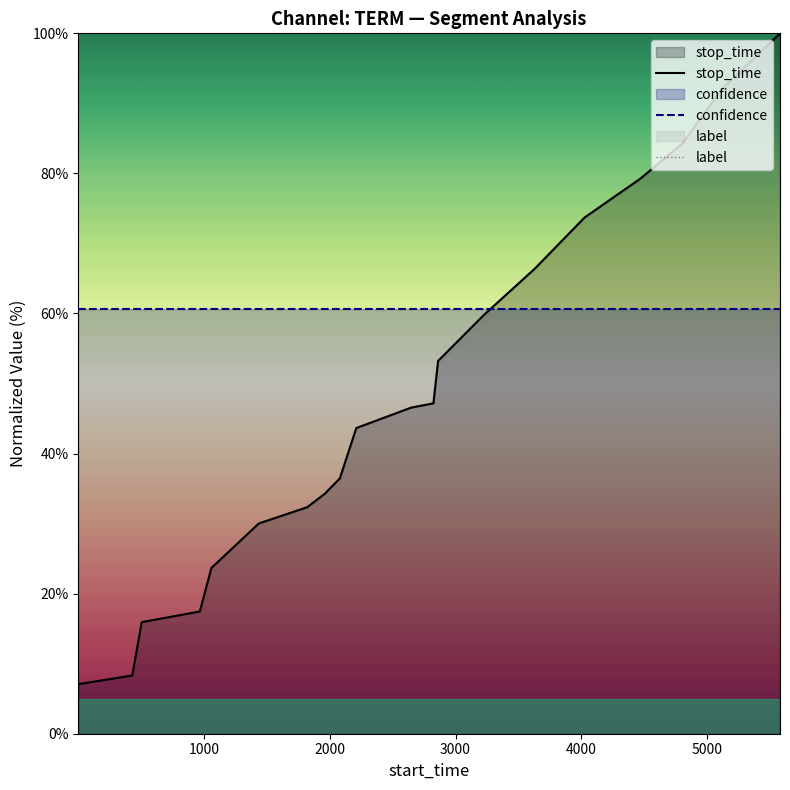

What is the maximum value shown in the chart?

100.0